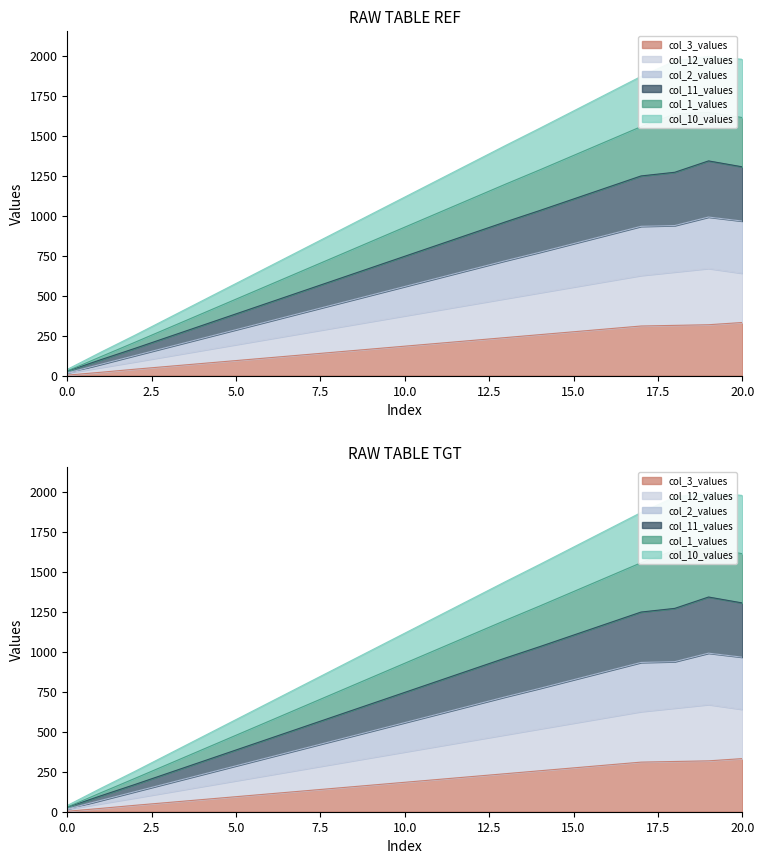

Between 2 and 12, which is larger?

12